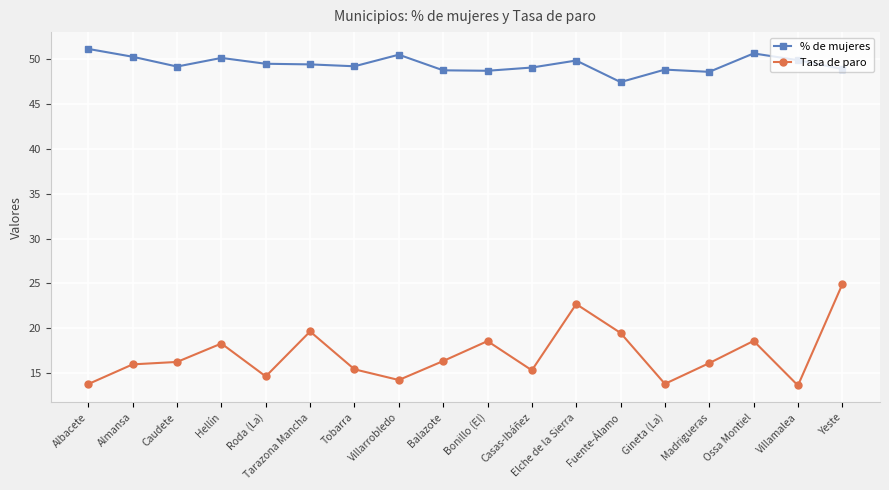

Where is the first local minimum for % de mujeres?

Caudete